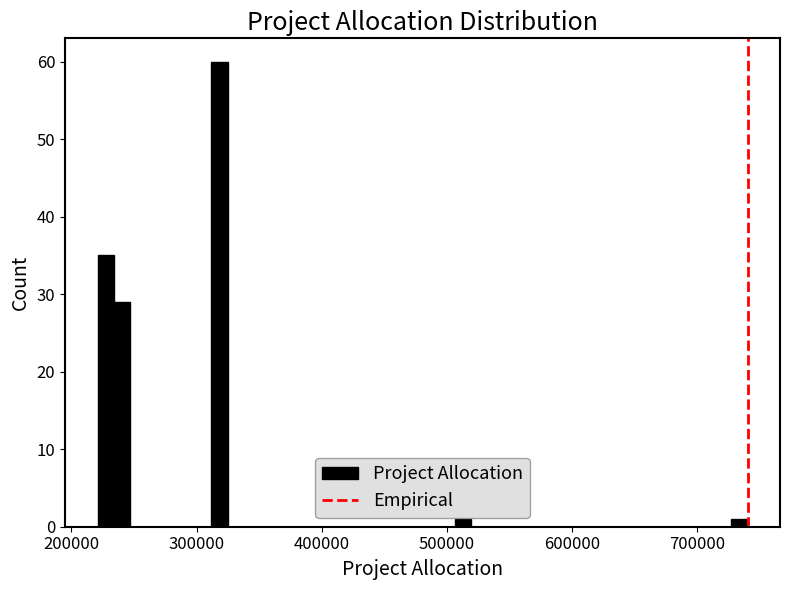

Read against the x-axis, roughly where is the centre of the tallest bar?

320000